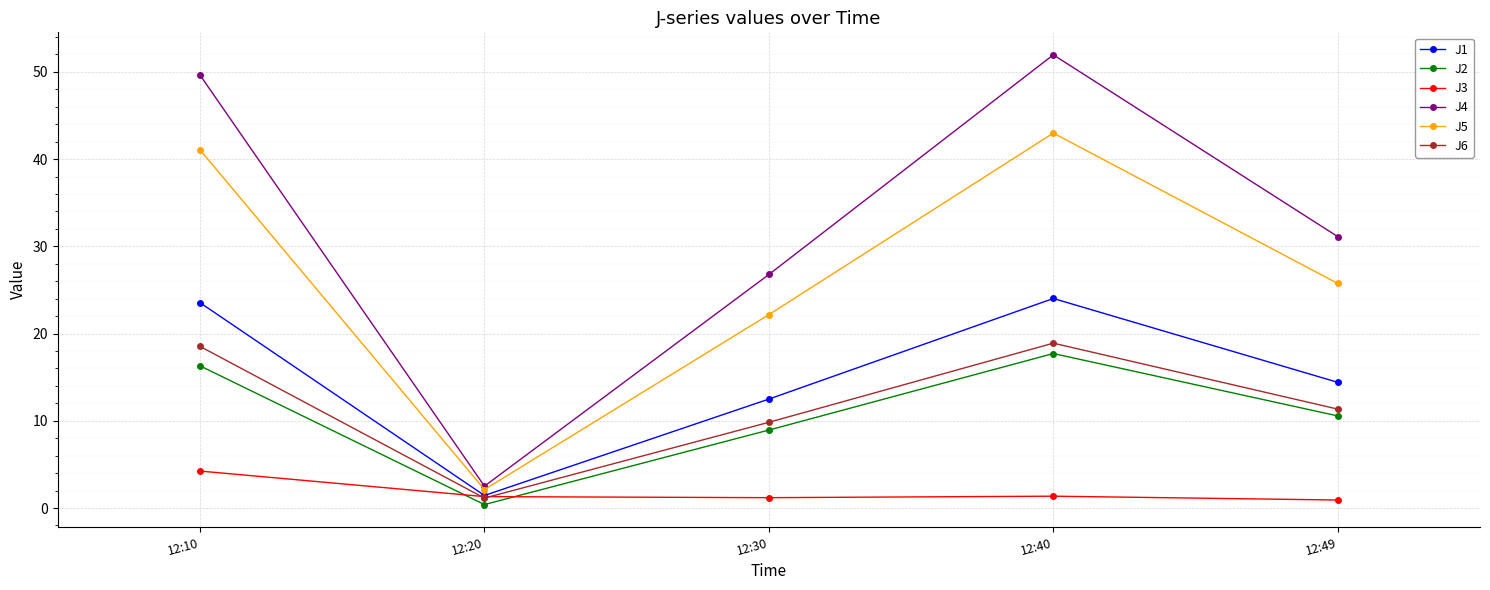

What is the lowest value of the J3 series?

0.9